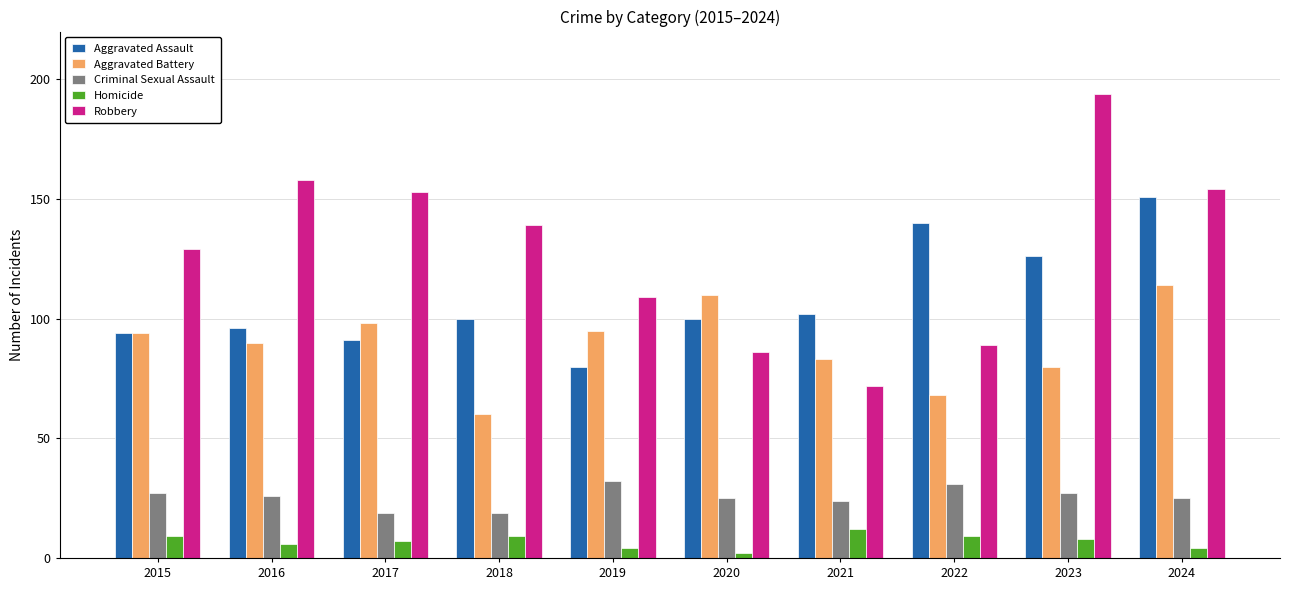

How many data points in Homicide are less than 8?

5